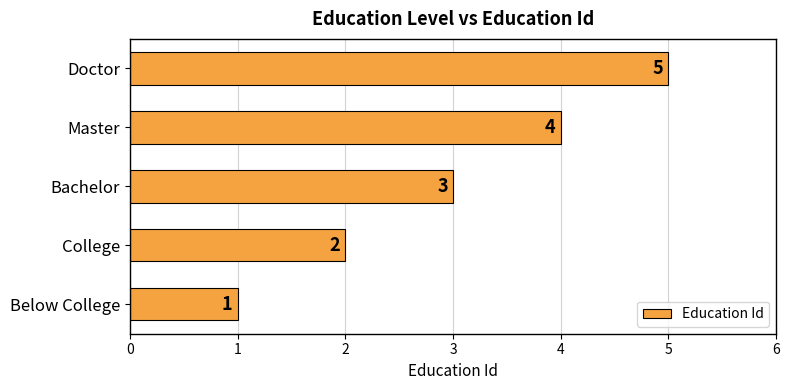

The value at Bachelor is 3. True or false?

True